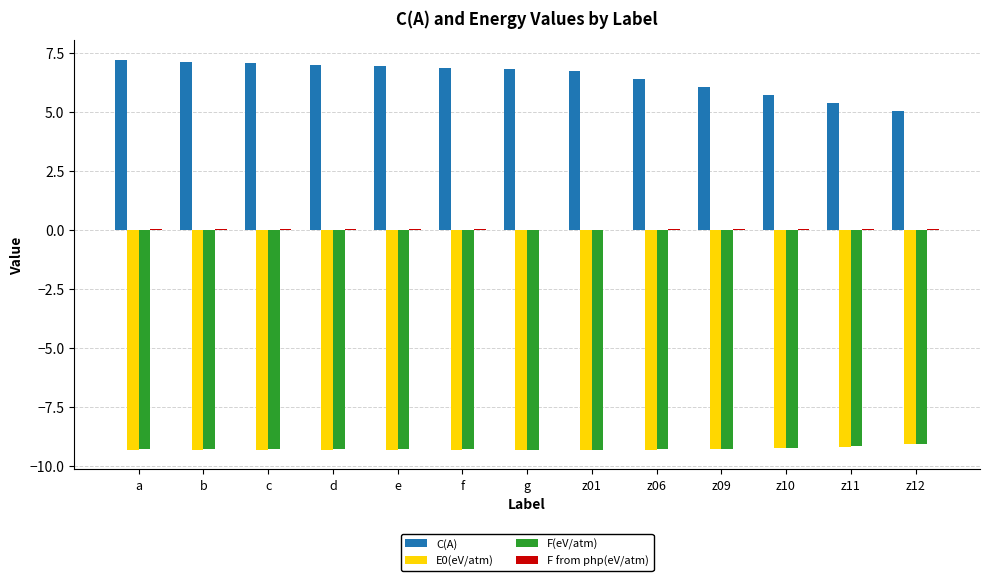

Which series has the largest total across all categories?

C(A)